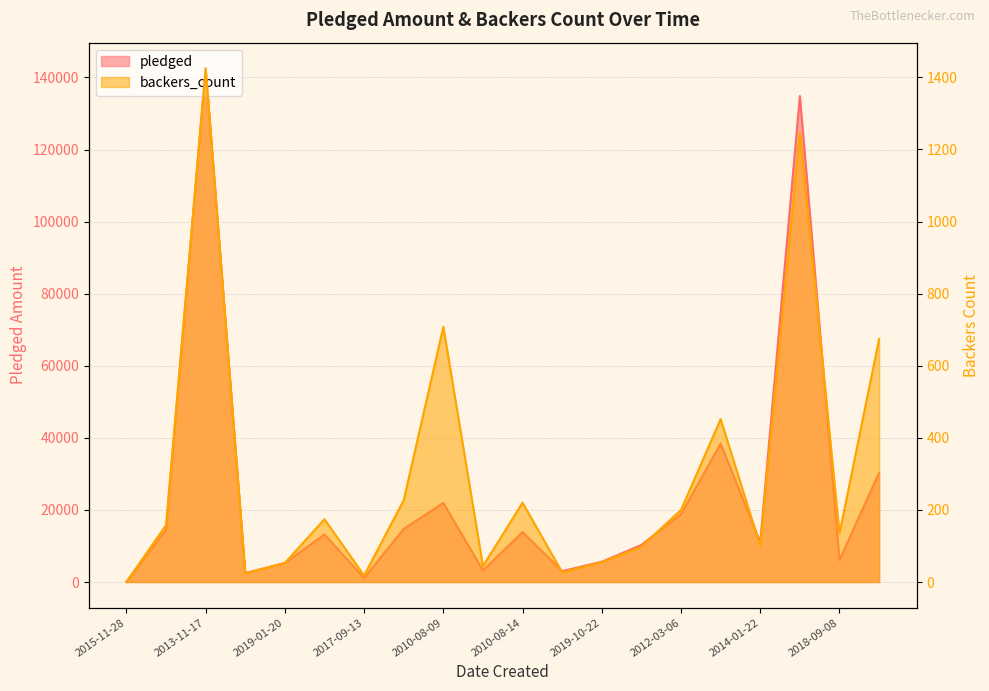

What is the spread (max minus min) of values at 2012-08-28?

13021